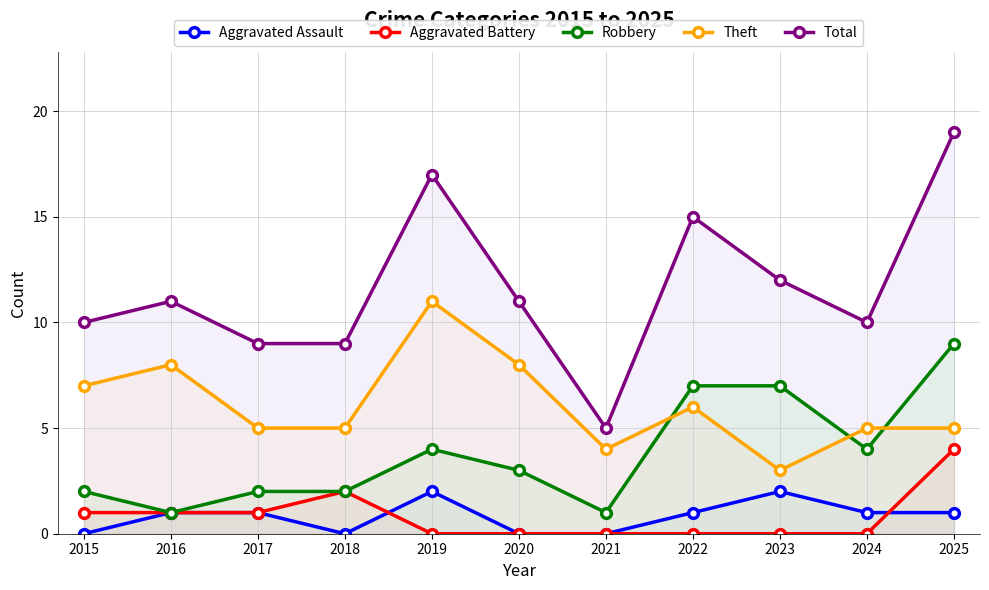

True or false: Robbery and Aggravated Assault intersect in this chart.

False